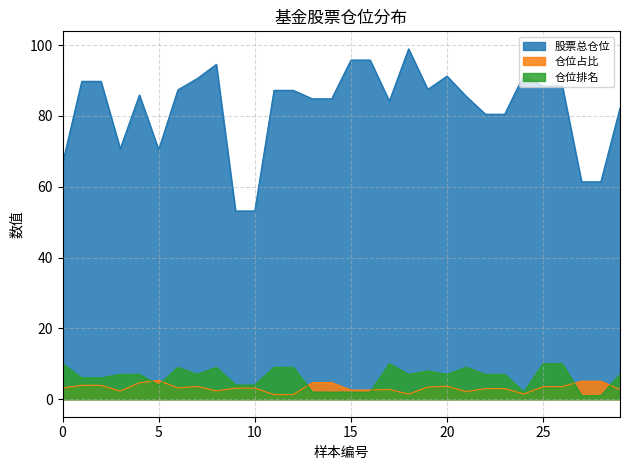

True or false: 股票总仓位 and 仓位占比 cross at least once.

False